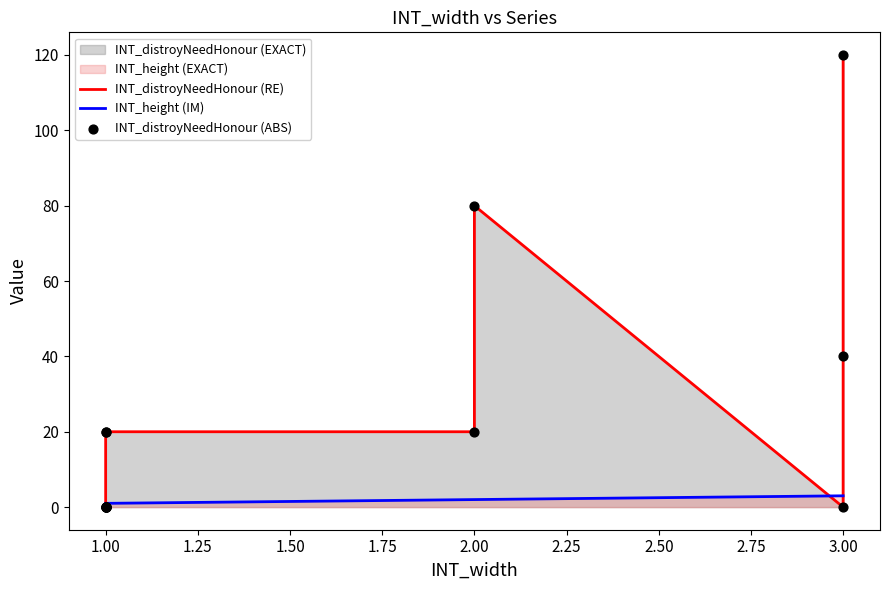

Which series contains the lowest Y value?

INT_distroyNeedHonour (RE)